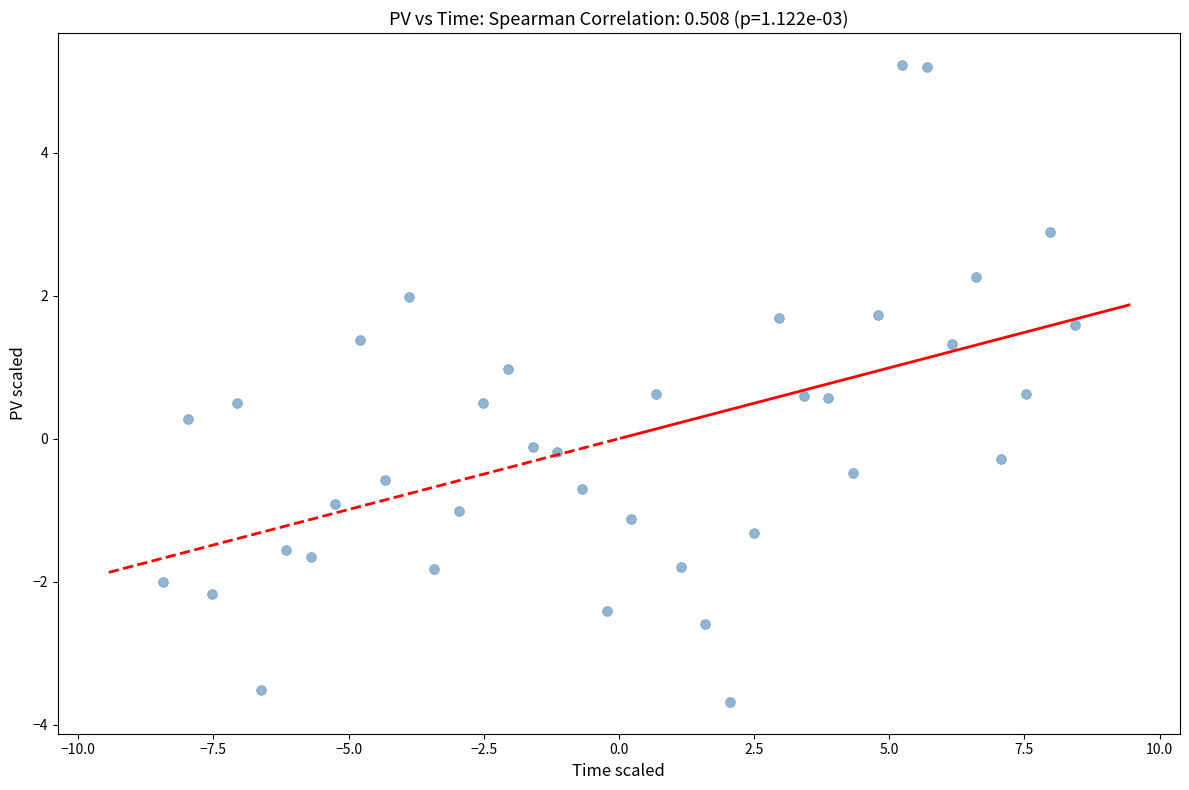

What is the range of X values (max minus min)?

16.9